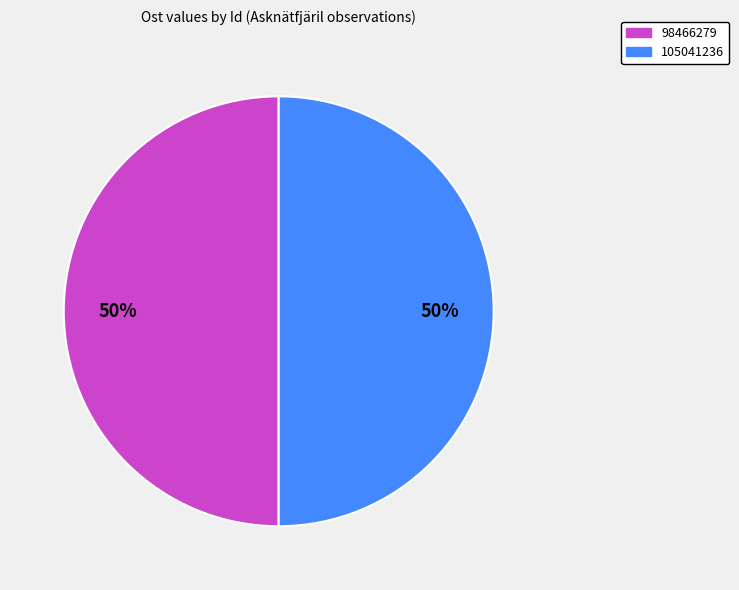

Is the sum of 105041236 and 98466279 greater than half?

Yes